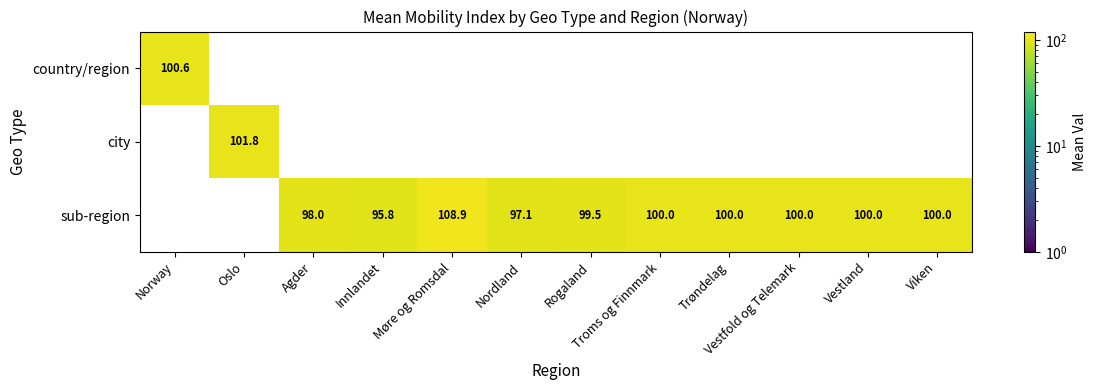

The sub-region series shows 159.8 at Trøndelag. True or false?

False